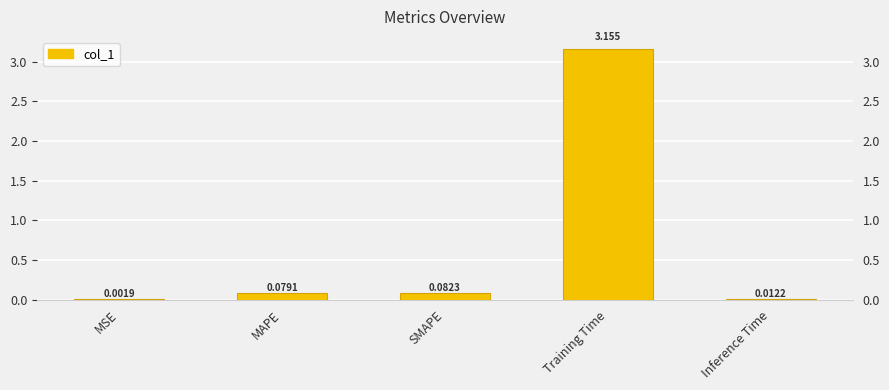

Does the chart contain stacked bars?

No